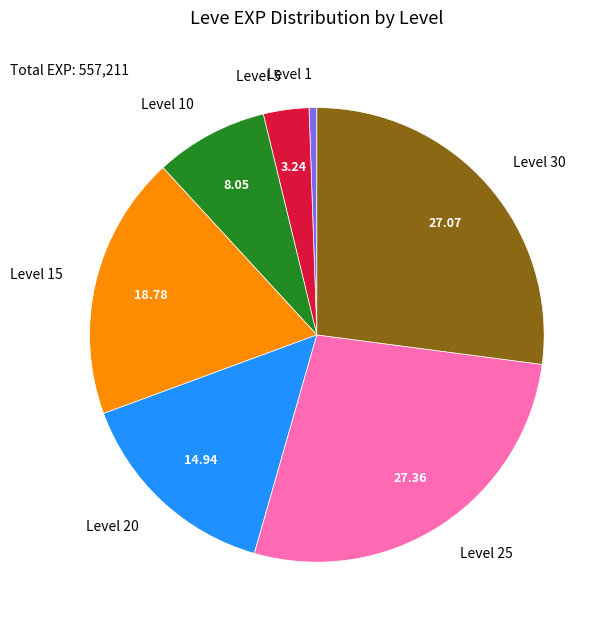

How many segments does this pie chart have?

7